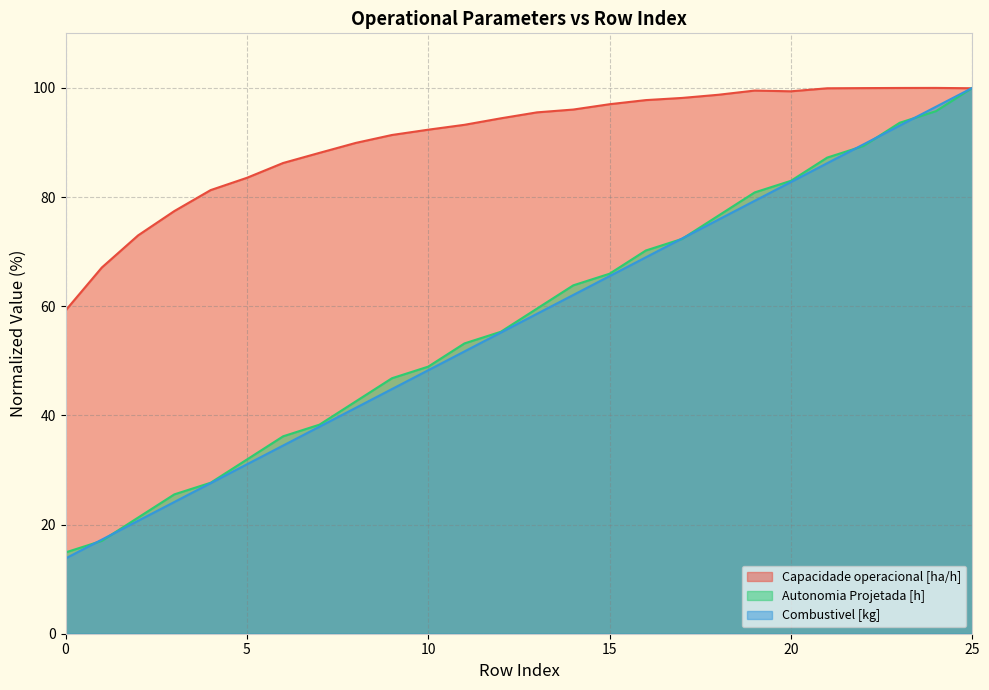

In Capacidade operacional [ha/h], how many points are lower than both neighbors (excluding endpoints)?

1